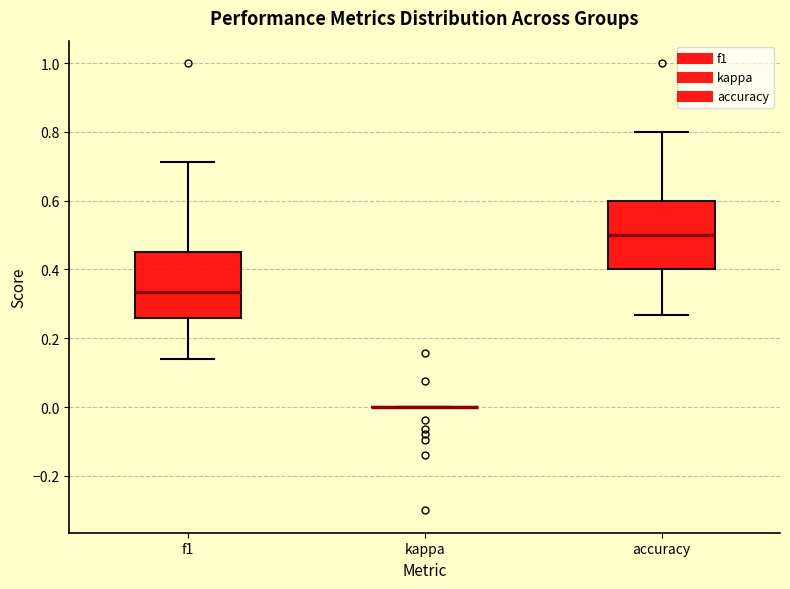

Reading left to right, transcribe this box plot: for each box, give where its median line is, the range the box spans, and where its two whiskers end, as read against the y-axis. The values are not printed on the chart, so give them approximately, as read against the axis.

f1: median 0.34, box 0.26 to 0.46, whiskers 0.14 to 0.72
kappa: box collapsed to a line at 0.00, whiskers 0.00 to 0.00
accuracy: median 0.50, box 0.40 to 0.60, whiskers 0.26 to 0.80